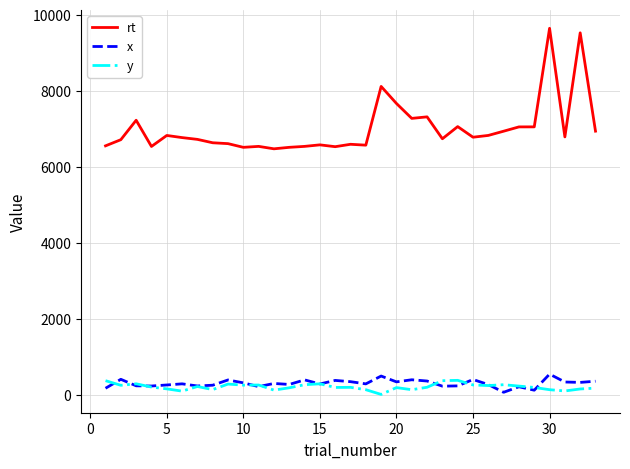

True or false: x and rt intersect in this chart.

False